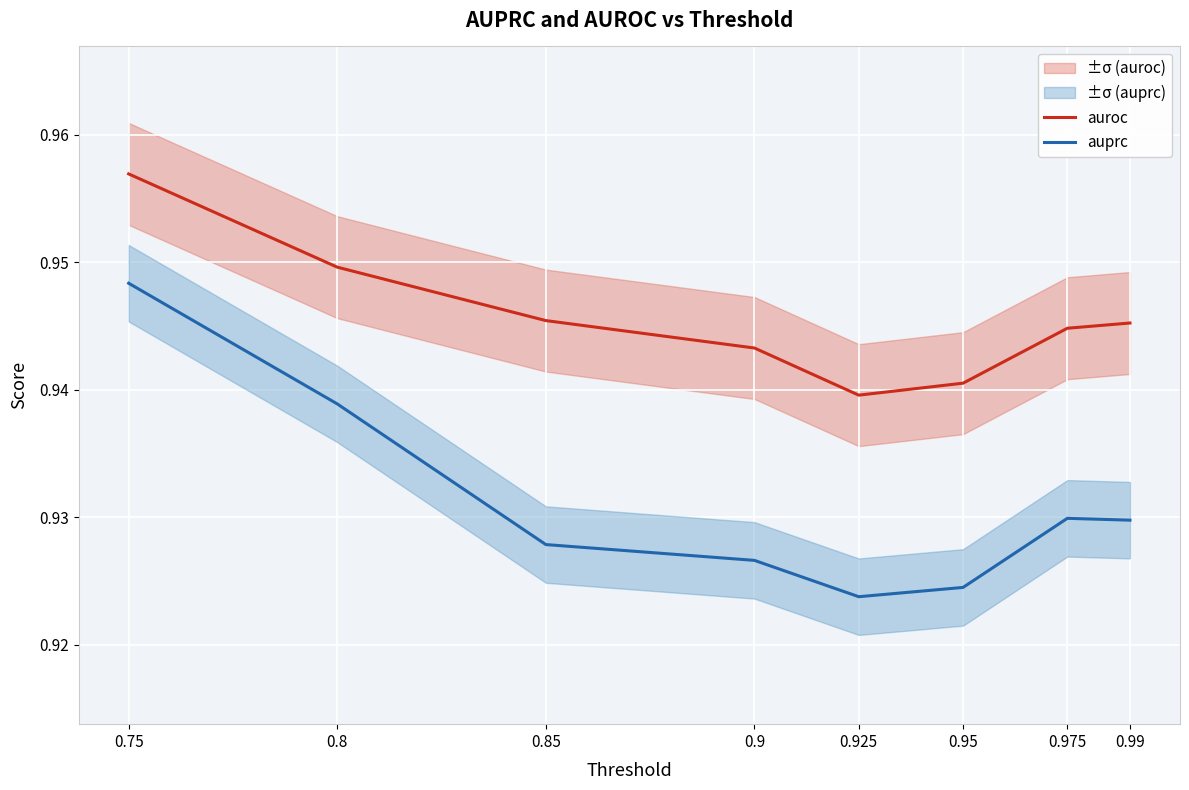

Reading left to right, extract all data points from this chart.

auroc: 0.75=1.0	0.8=0.9	0.85=0.9	0.9=0.9	0.925=0.9	0.95=0.9	0.975=0.9	0.99=0.9
auprc: 0.75=0.9	0.8=0.9	0.85=0.9	0.9=0.9	0.925=0.9	0.95=0.9	0.975=0.9	0.99=0.9